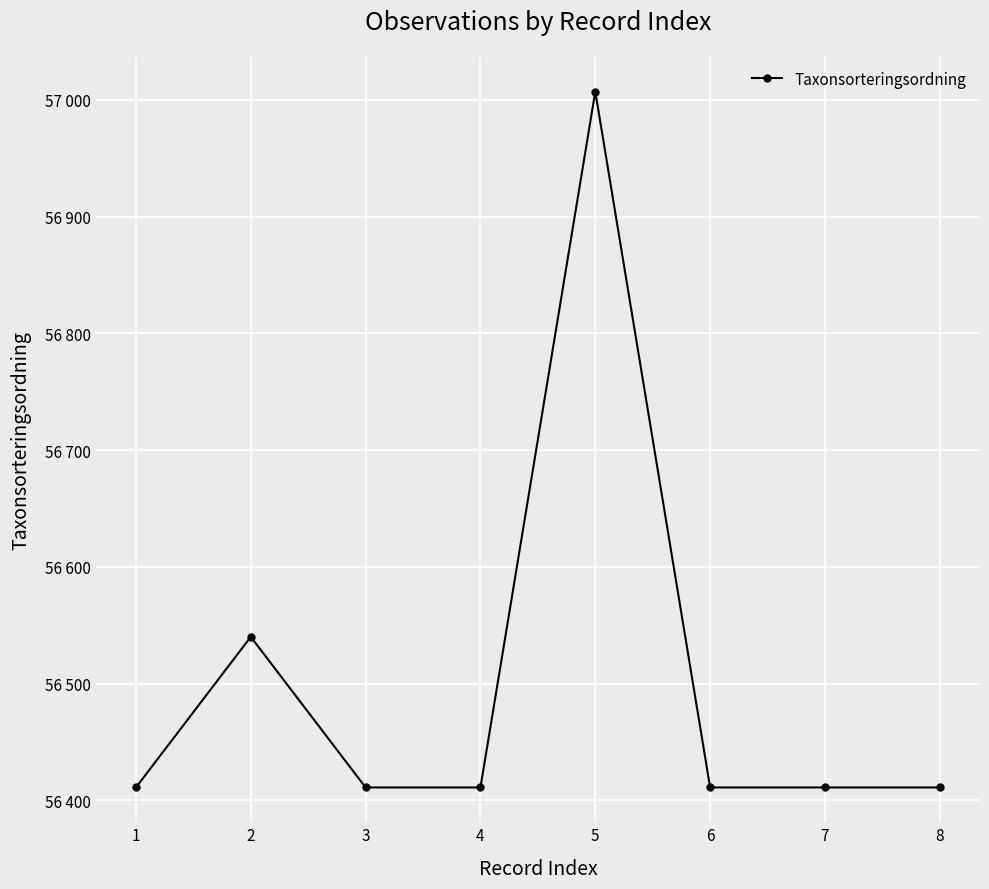

Does the chart have visible grid lines?

Yes